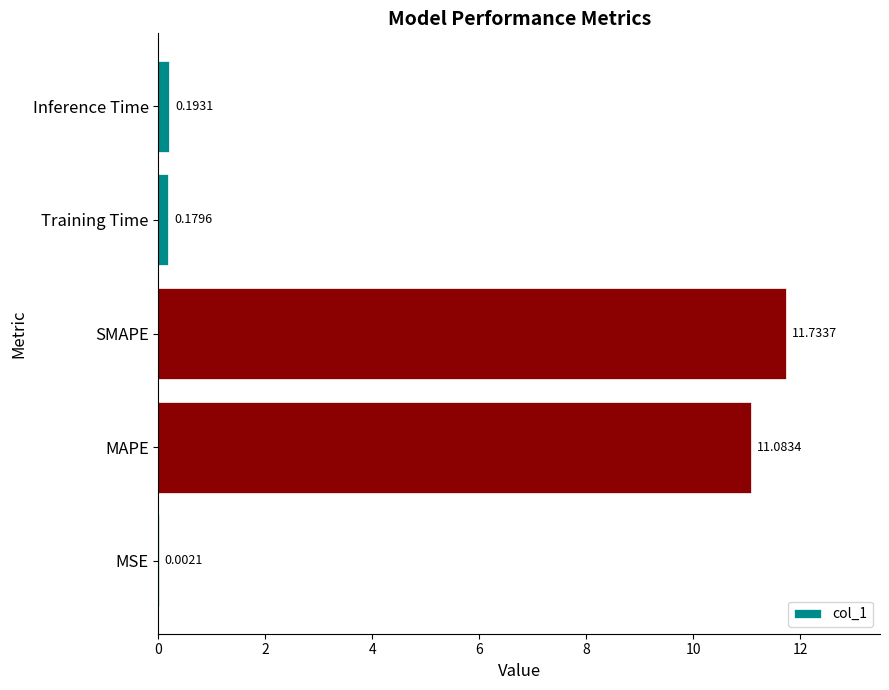

Does the chart contain stacked bars?

No